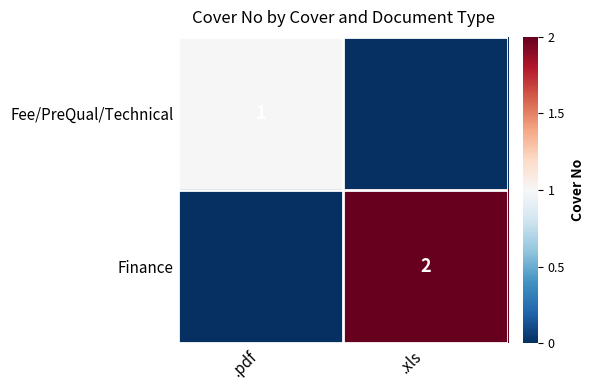

Which category has the lowest value in the Finance series?

.pdf